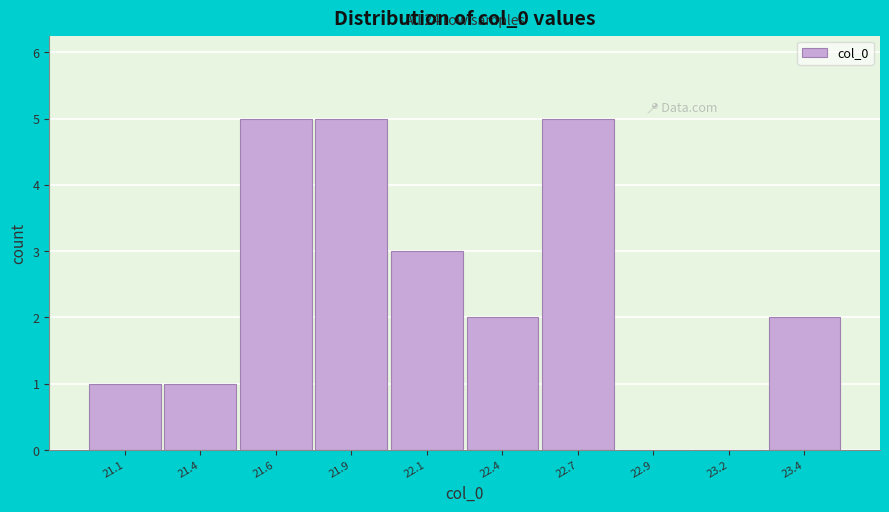

Reading right to left, transcribe all the data shown in this chart.

23.4=2	23.2=0	22.9=0	22.7=5	22.4=2	22.1=3	21.9=5	21.6=5	21.4=1	21.1=1